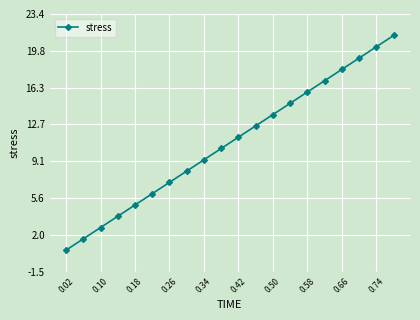

What is the average value?

10.9